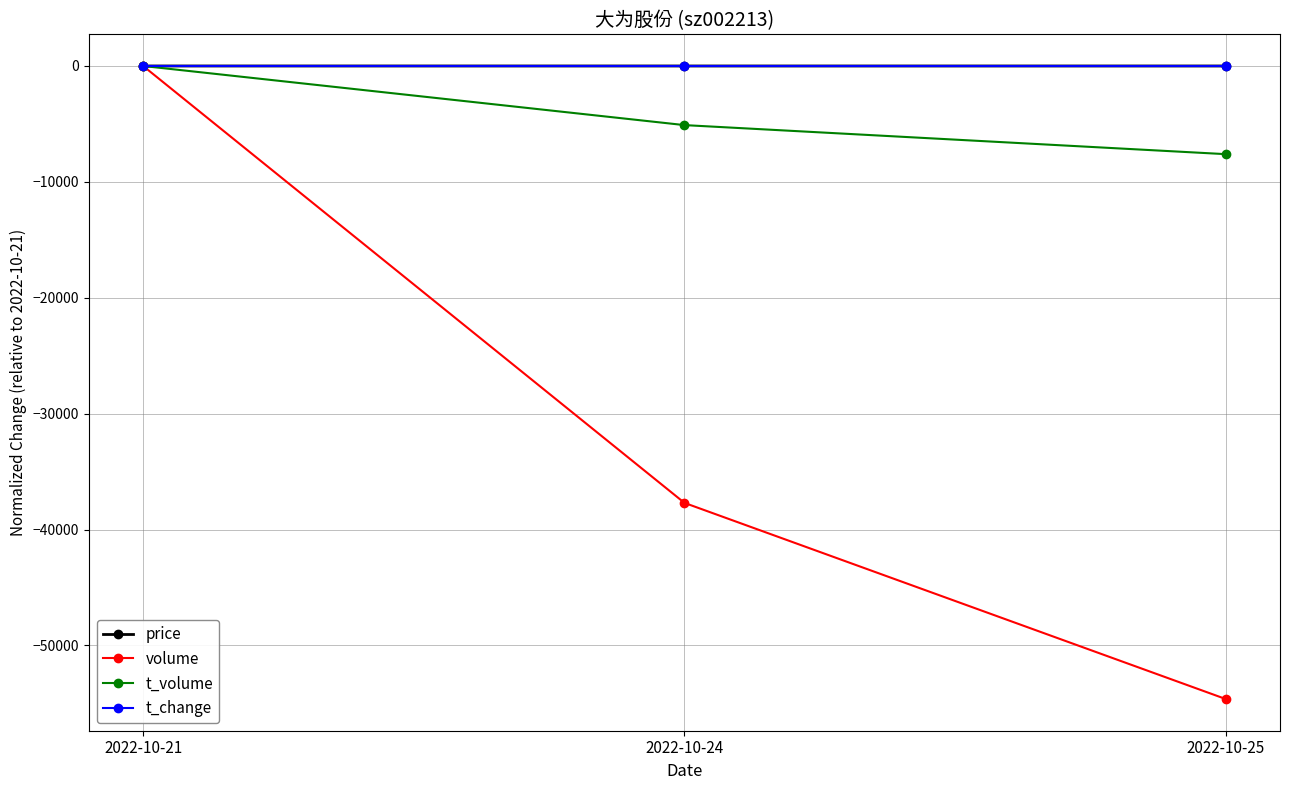

At which category is the sum across all series the highest?

2022-10-21